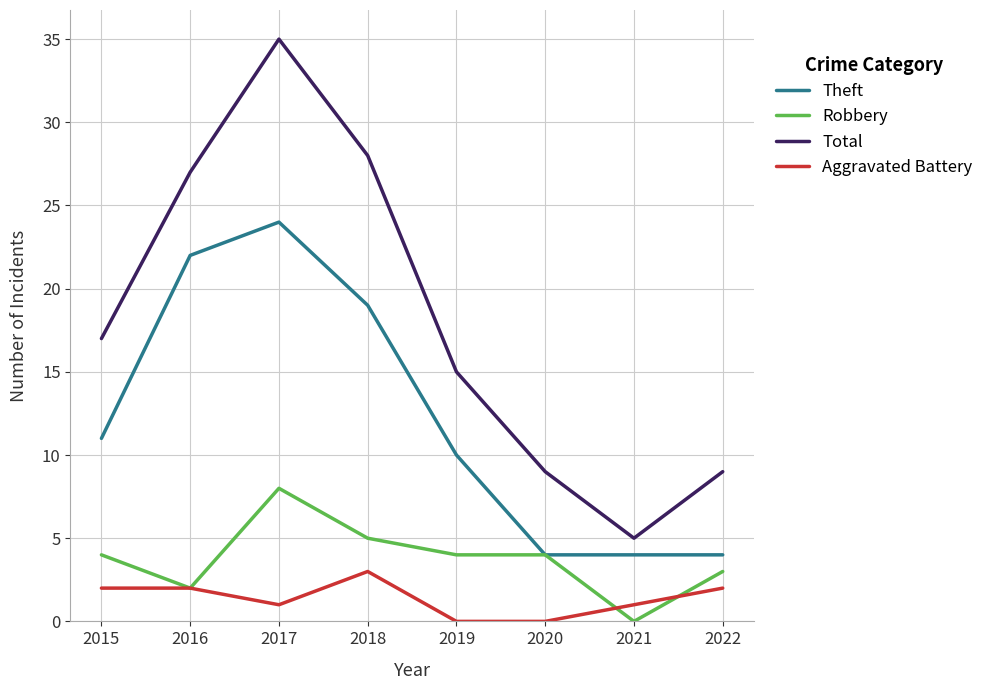

The Theft series shows 2 at 2022. True or false?

False